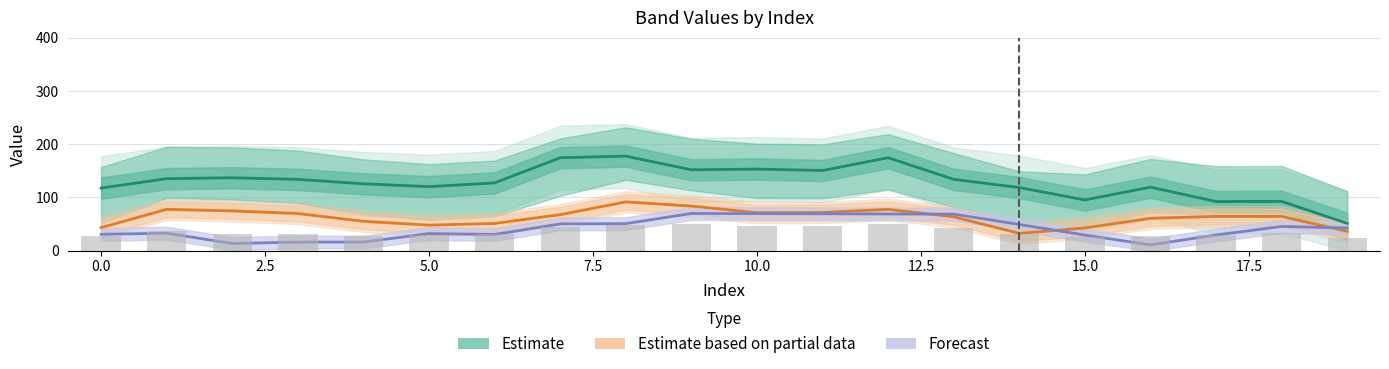

Does the chart contain stacked bars?

No